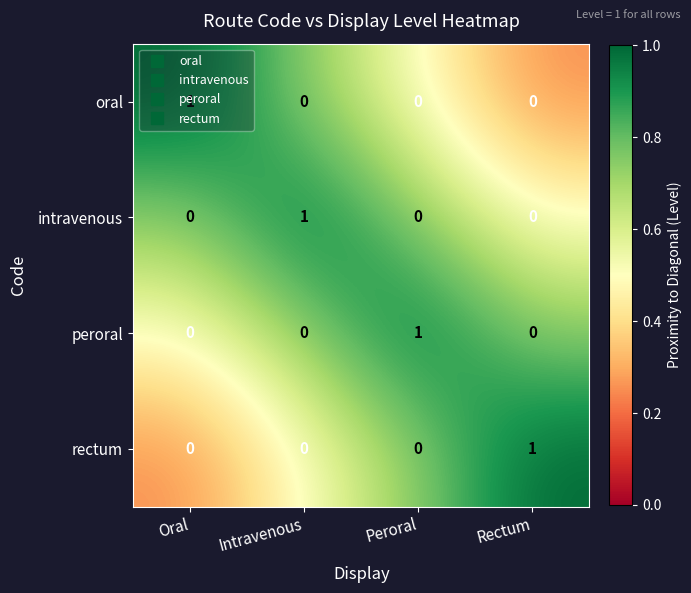

True or false: intravenous has a value of 0 at Rectum.

True